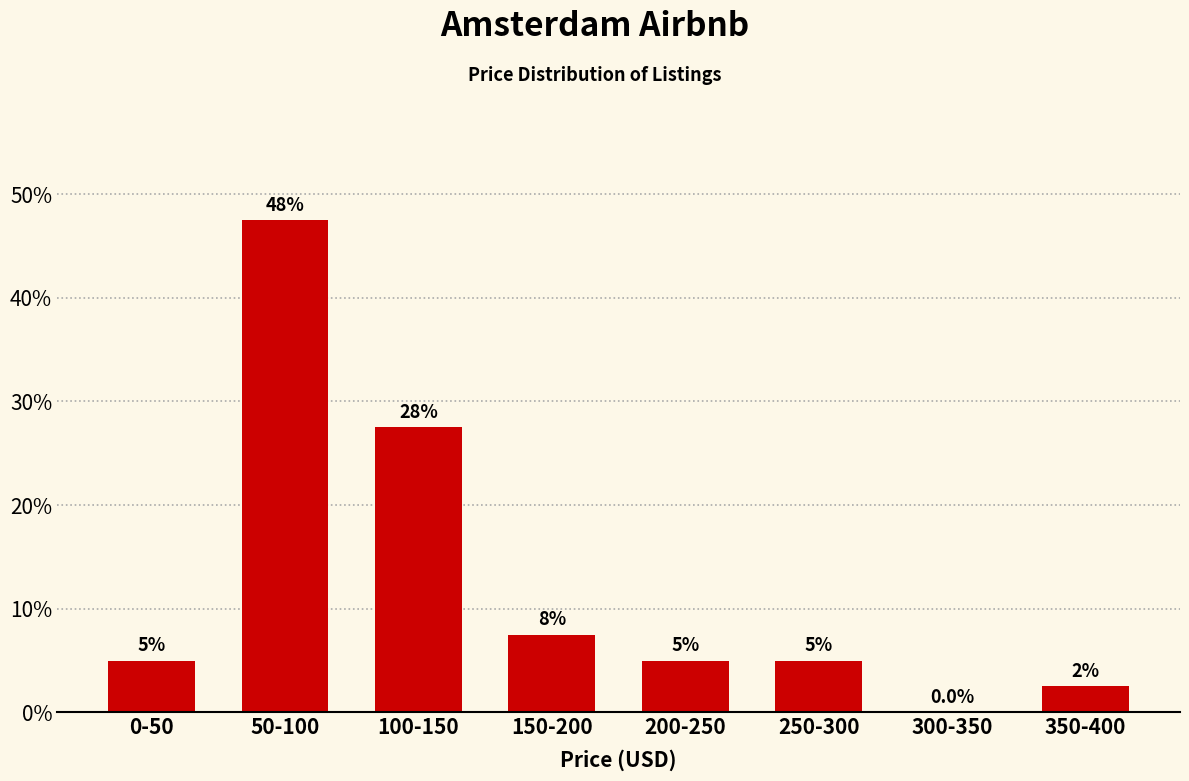

Reading right to left, extract all data points from this chart.

350-400=2.5	300-350=0.0	250-300=5.0	200-250=5.0	150-200=7.5	100-150=27.5	50-100=47.5	0-50=5.0